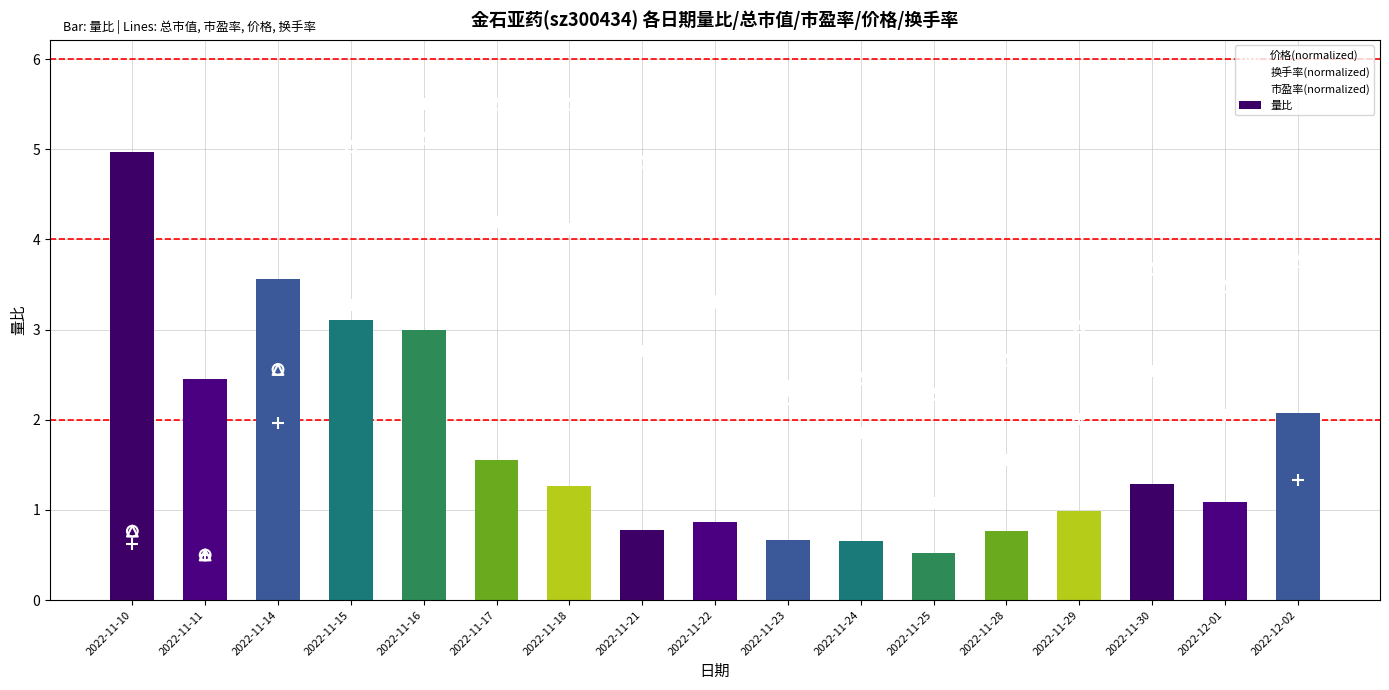

What is the total value across all series at 2022-11-28?

7.6